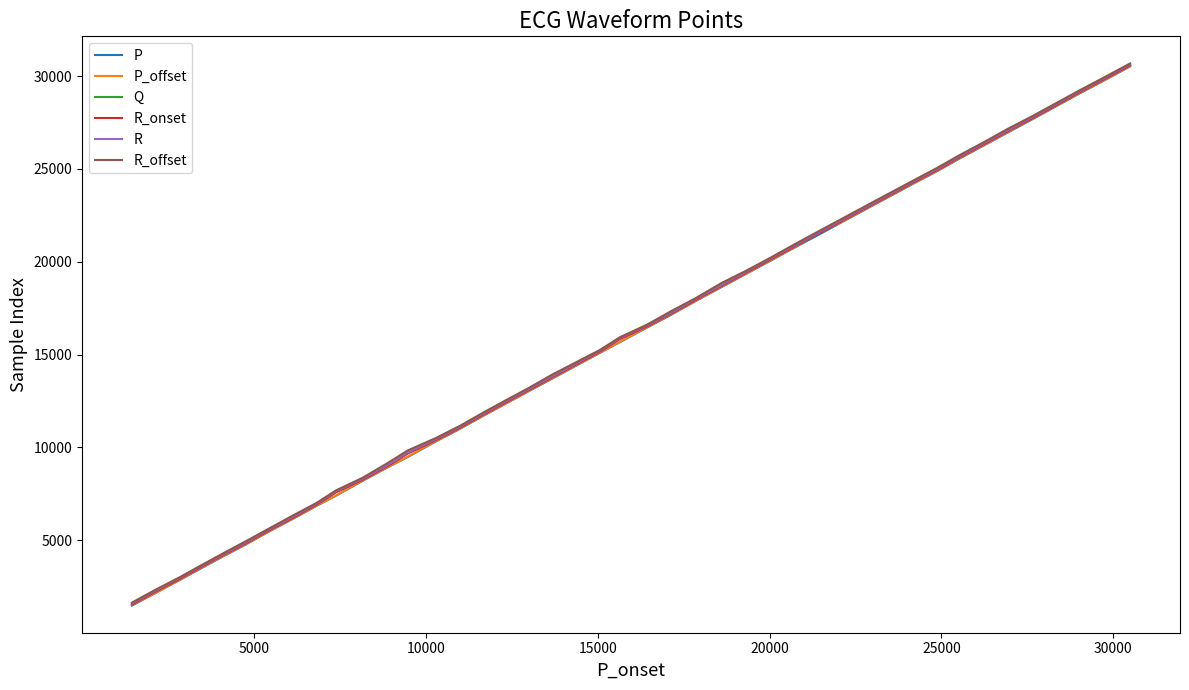

What is the maximum value for Q?

30607